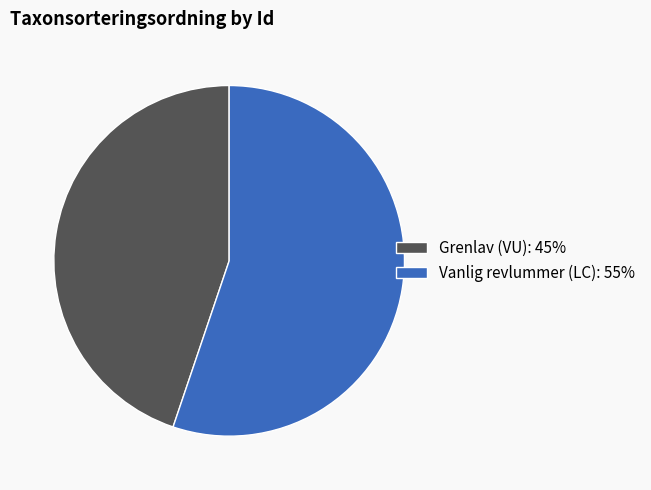

Which slice is the largest?

Vanlig revlummer (LC): 55%